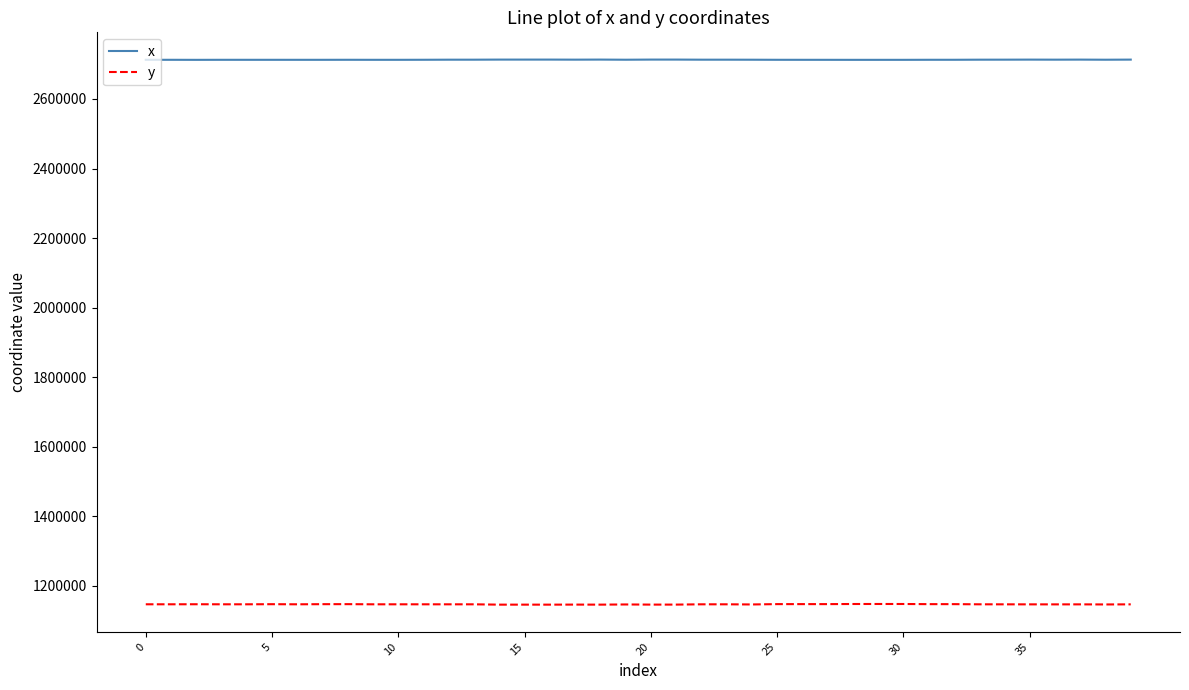

What are all the series names shown in the legend?

x, y